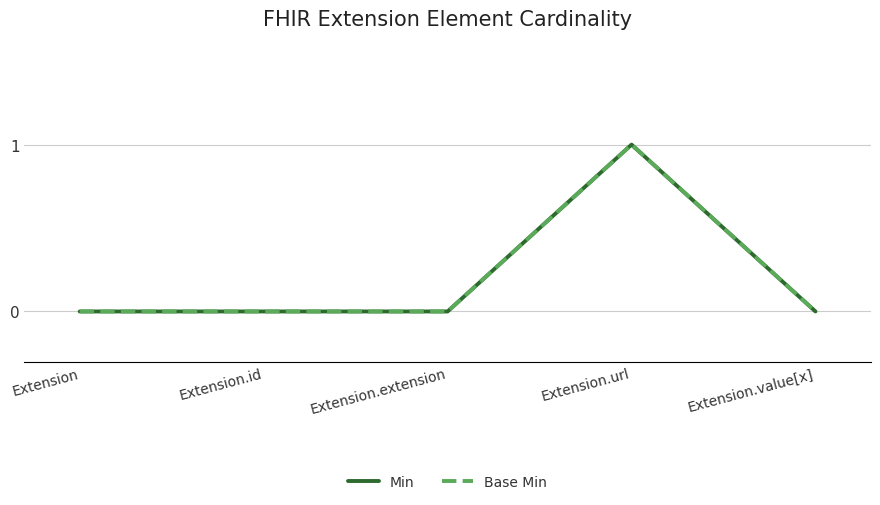

Does the chart display data point markers on the line(s)?

No